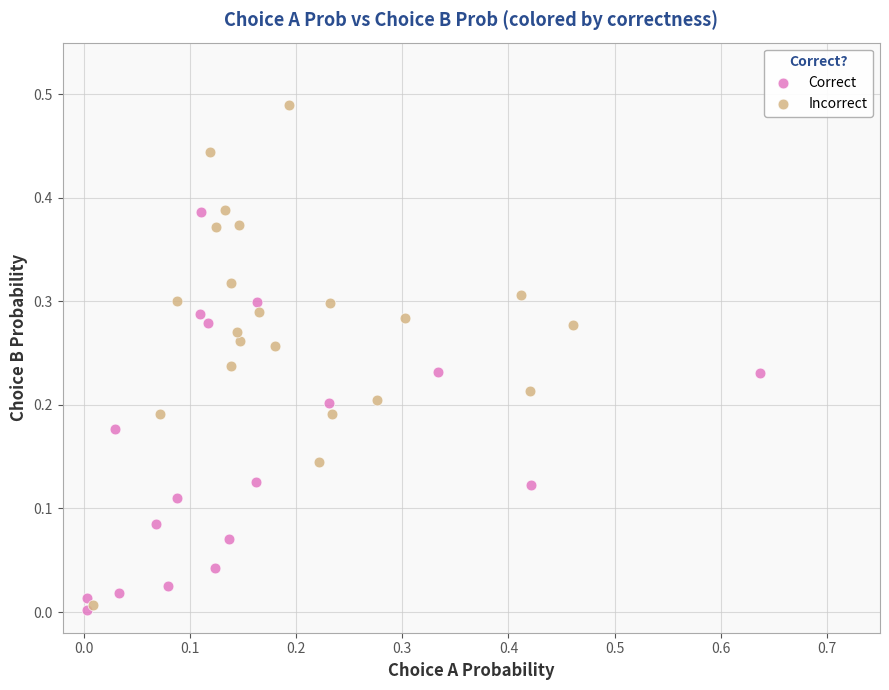

Which series has the largest Y range (max minus min)?

Incorrect